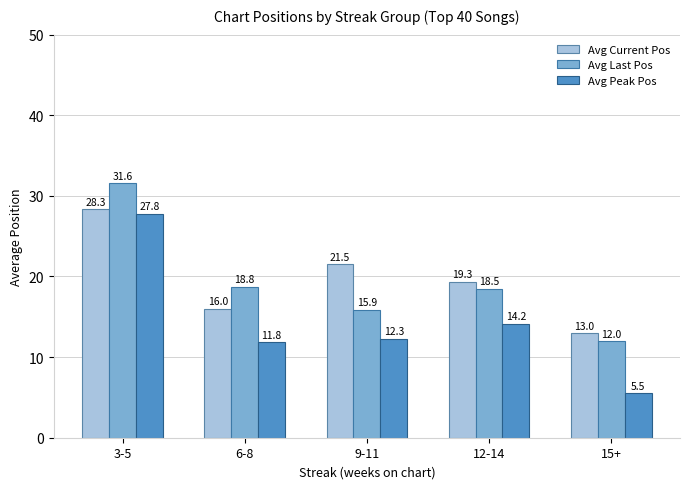

What is the total value across all series at 12-14?

52.0